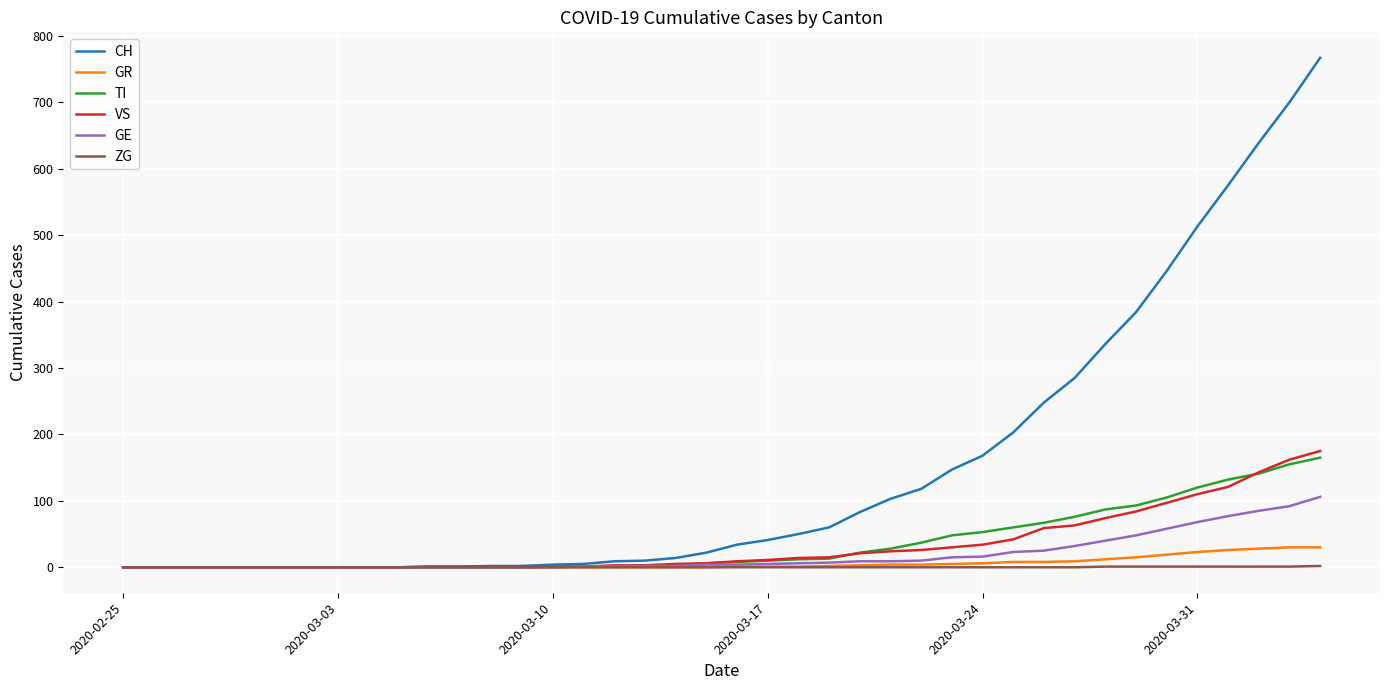

Which series has the largest range (max minus min)?

CH